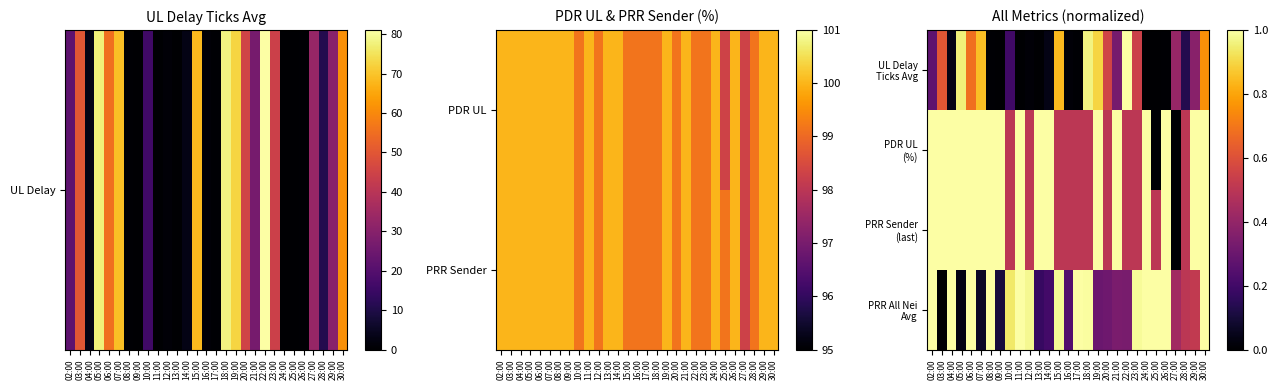

Count the PRR Sender (last) values in the range 0 to 1.

29